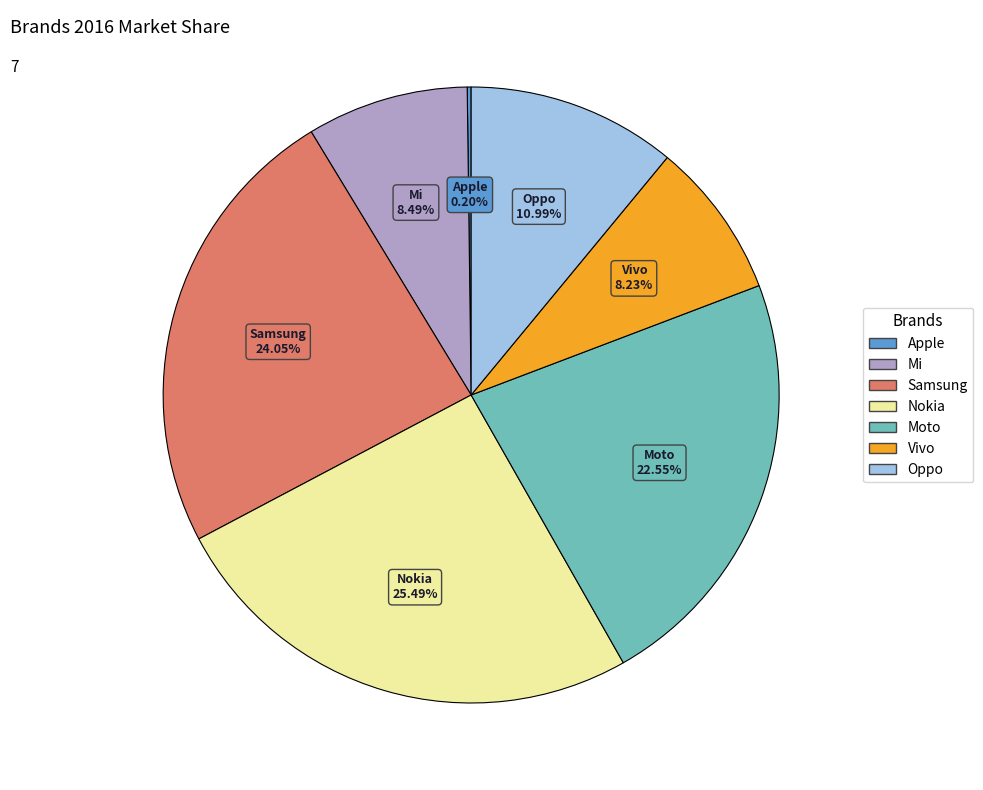

Which slice is the largest?

Nokia